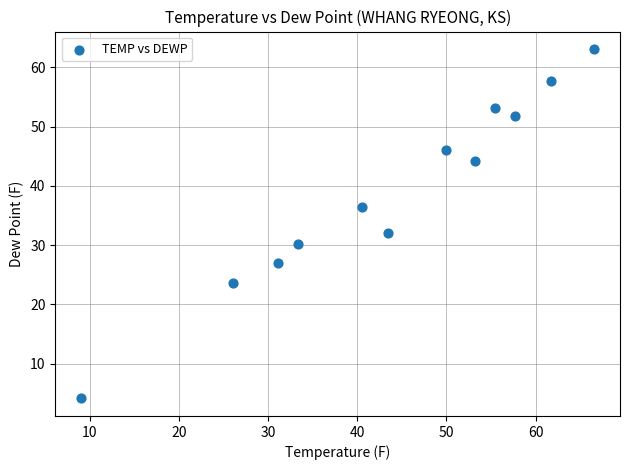

What is the range of Y values (max minus min)?

59.0